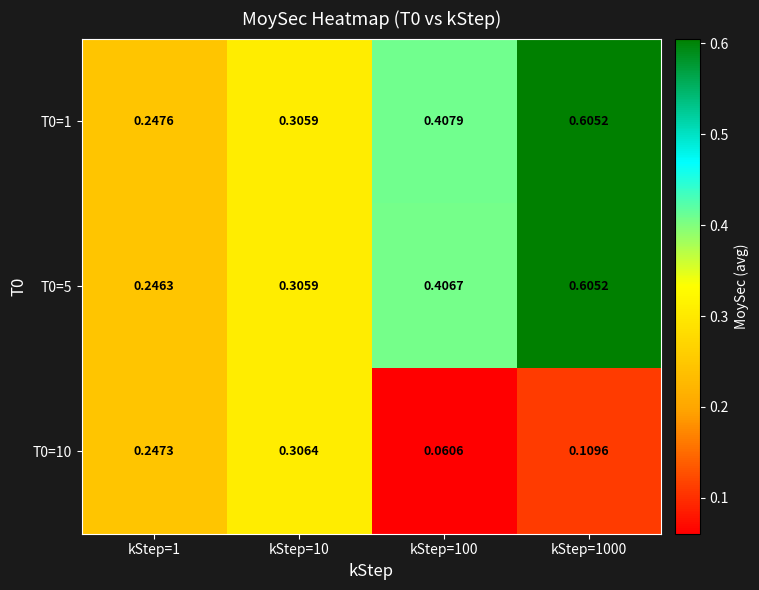

Is the value of T0=10 at kStep=1000 greater than the value of T0=5 at kStep=1?

No